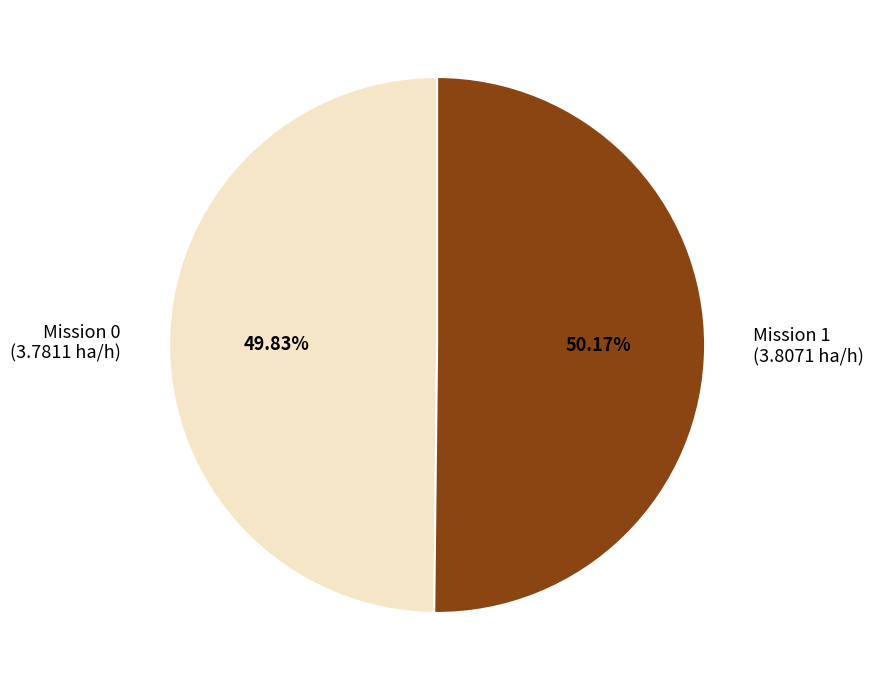

Is there a majority slice in this chart?

Yes